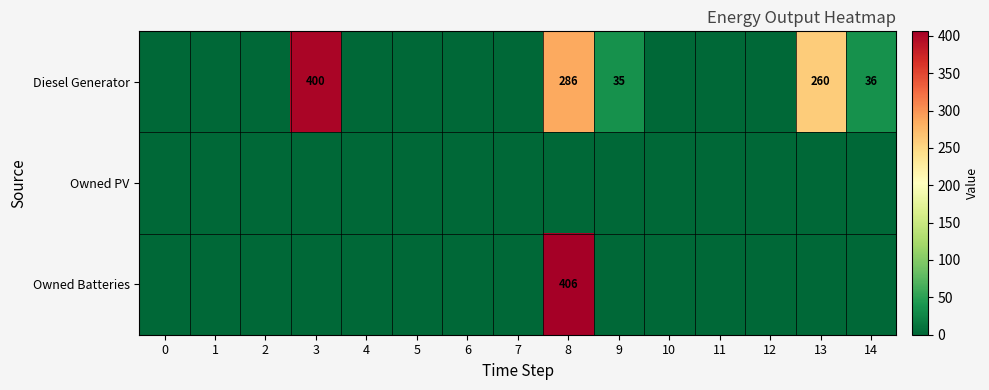

True or false: Owned Batteries has a value of 406 at 8.

True